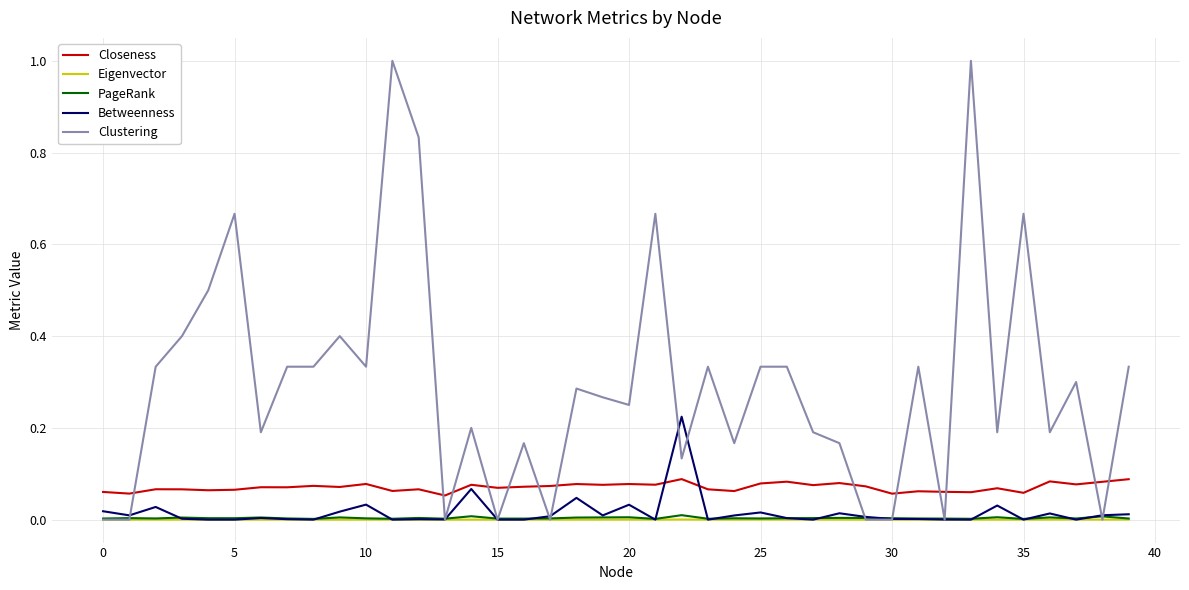

What is the maximum value for Clustering?

1.0